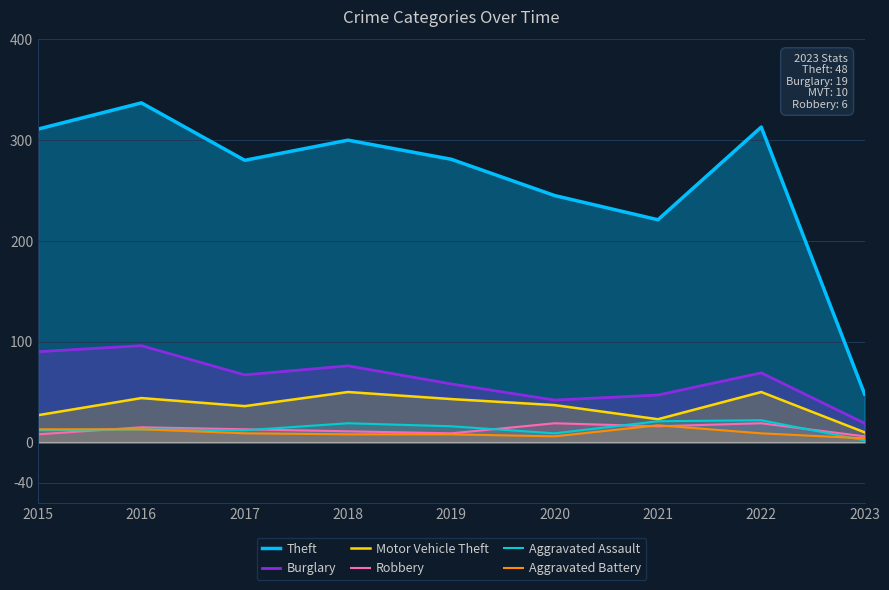

What is the difference between the Motor Vehicle Theft values at 2021 and 2022?

27